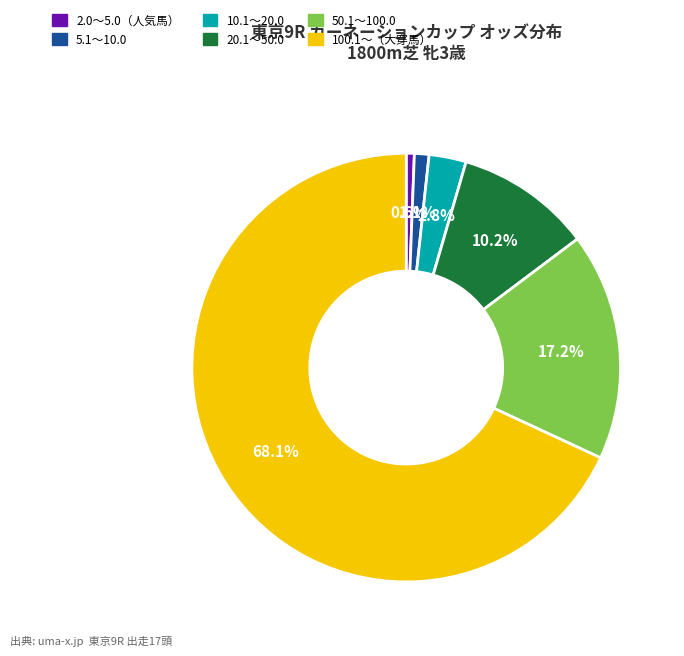

Count the number of slices in the pie.

6